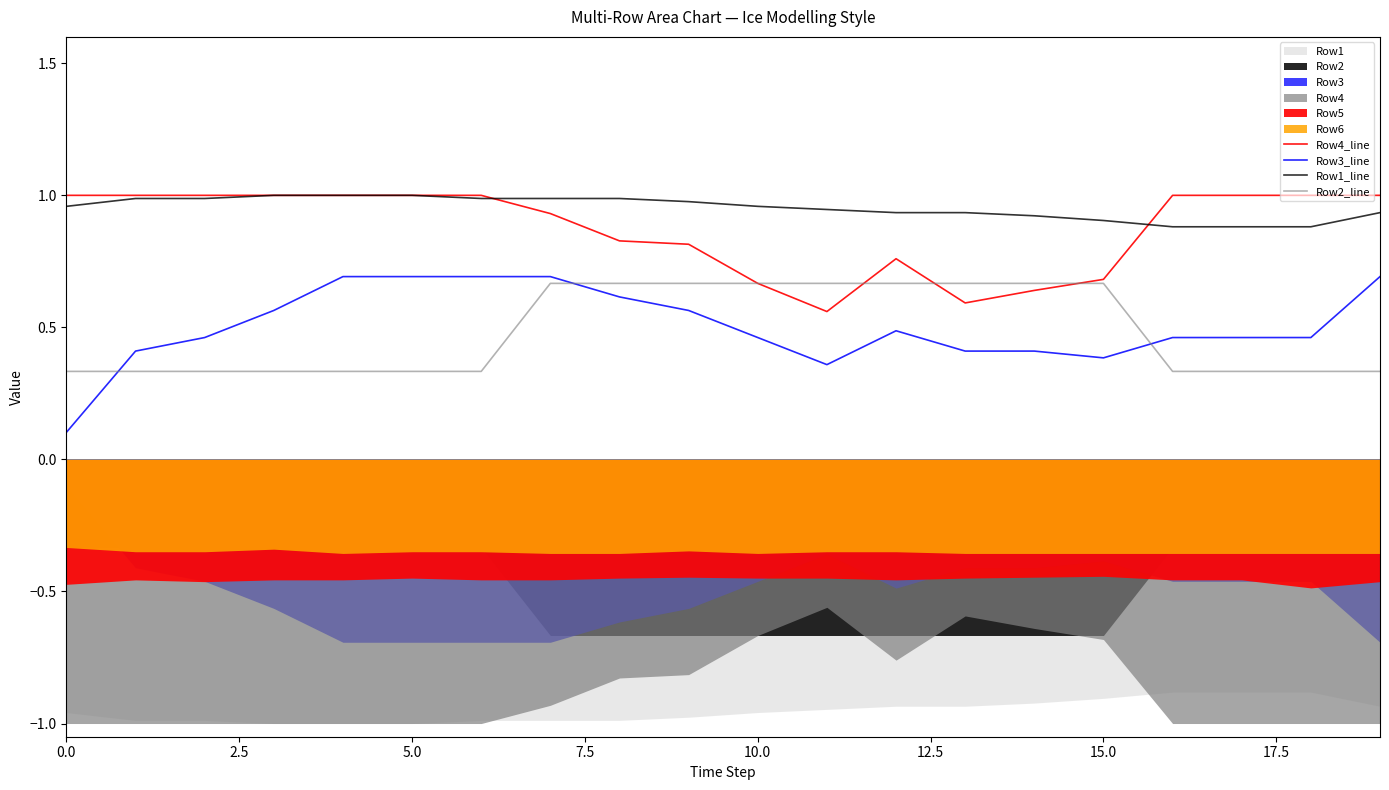

Count the Row4_line values in the range 0 to 1.

20